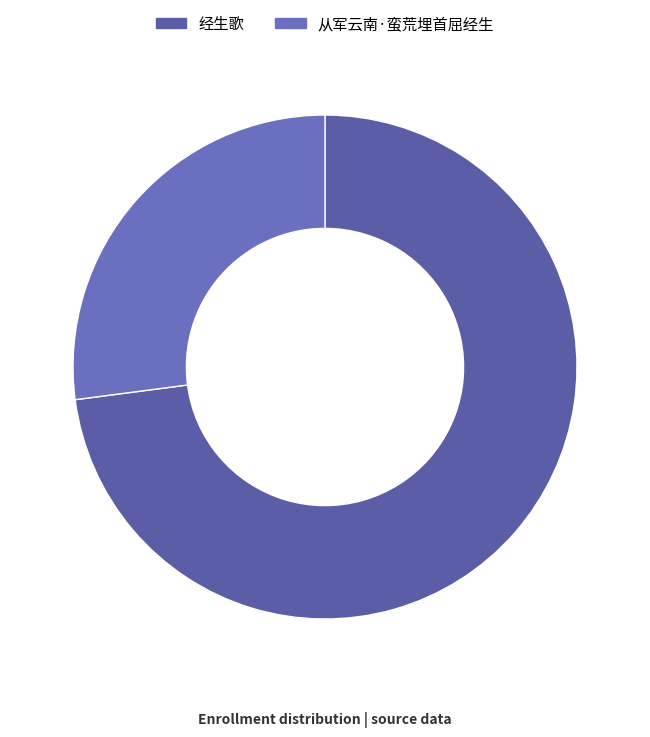

Which has a higher value, 经生歌 or 从军云南·蛮荒埋首屈经生?

经生歌